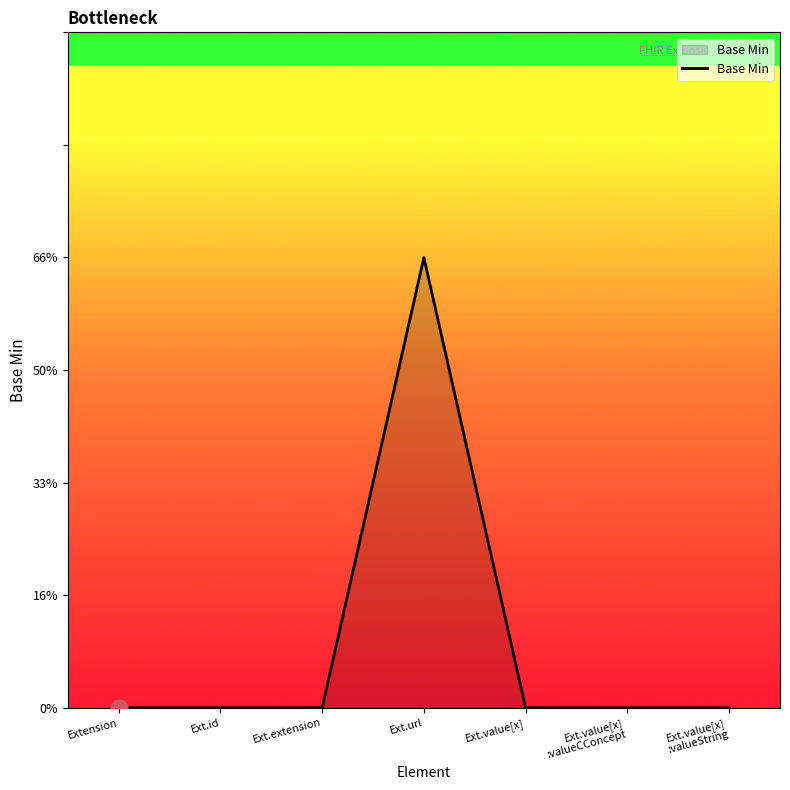

Is this an area chart (filled region under the line)?

Yes